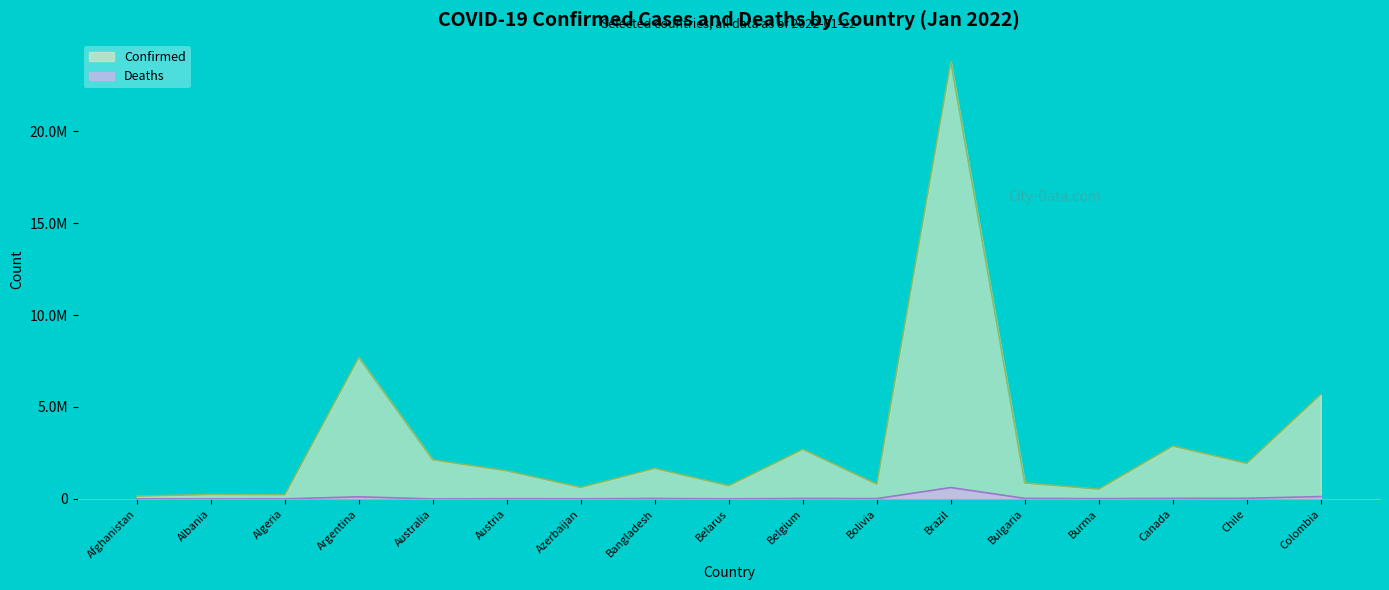

What is the greatest value displayed?

23766499